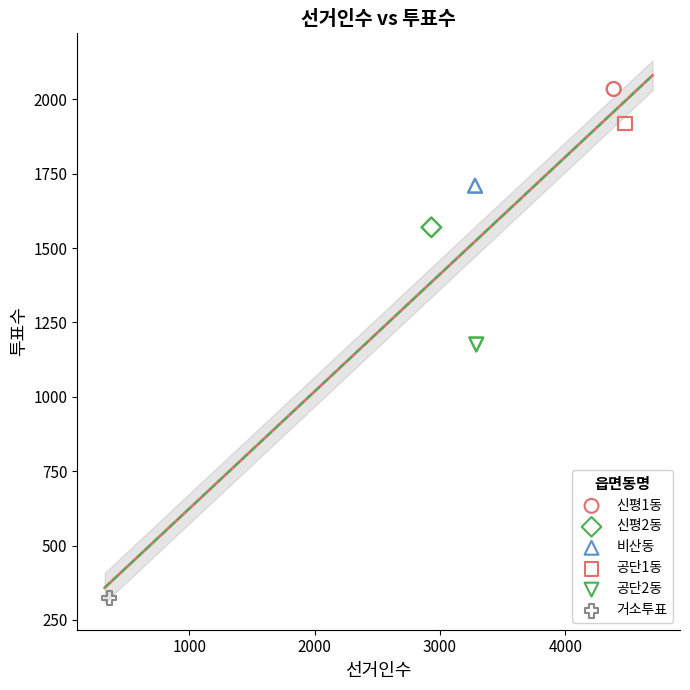

What are all the series names shown in the legend?

신평1동, 신평2동, 비산동, 공단1동, 공단2동, 거소투표